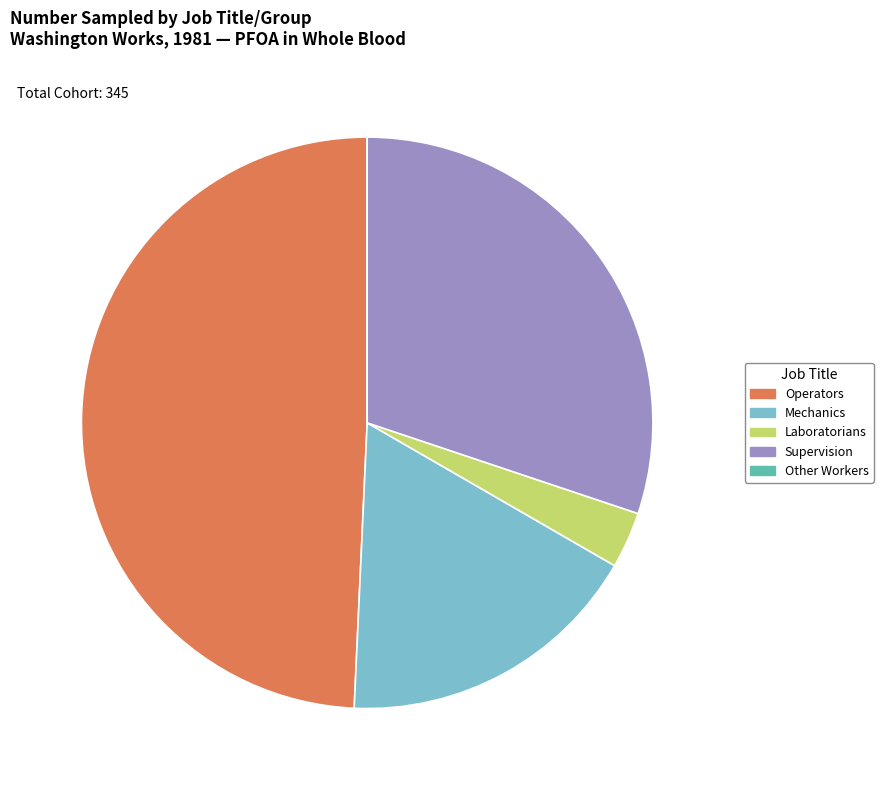

Is there a majority slice in this chart?

No